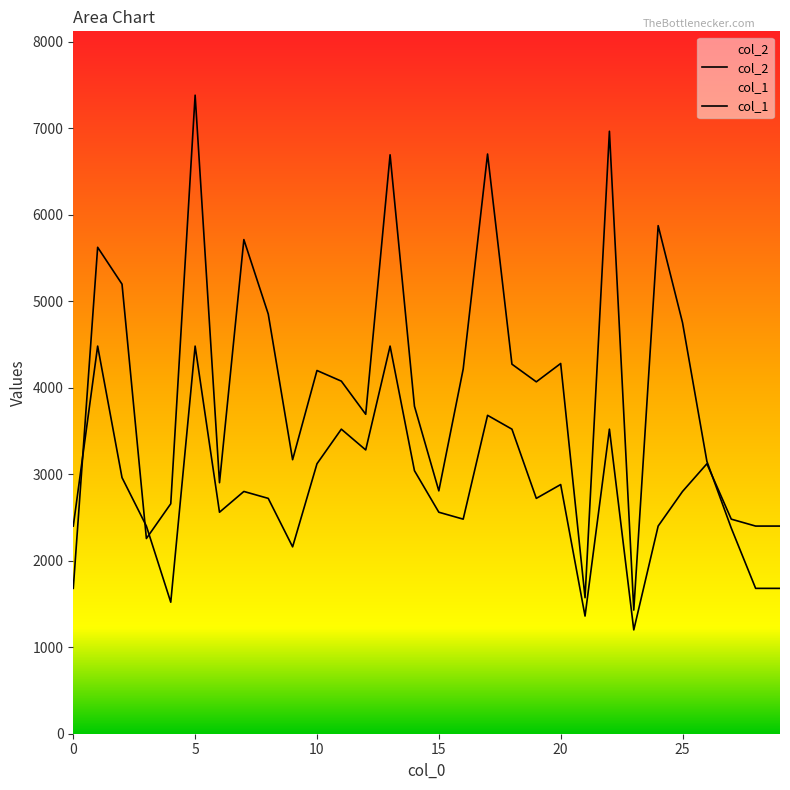

How many intersections are there between col_1 and col_2?

4